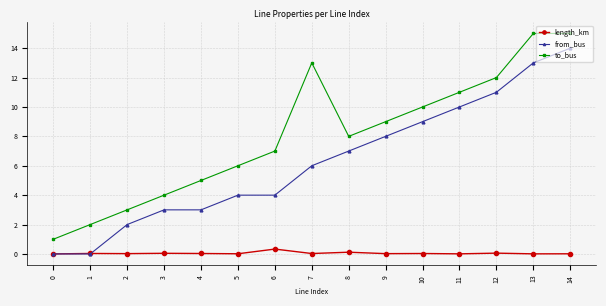

Is this an area chart (filled region under the line)?

No